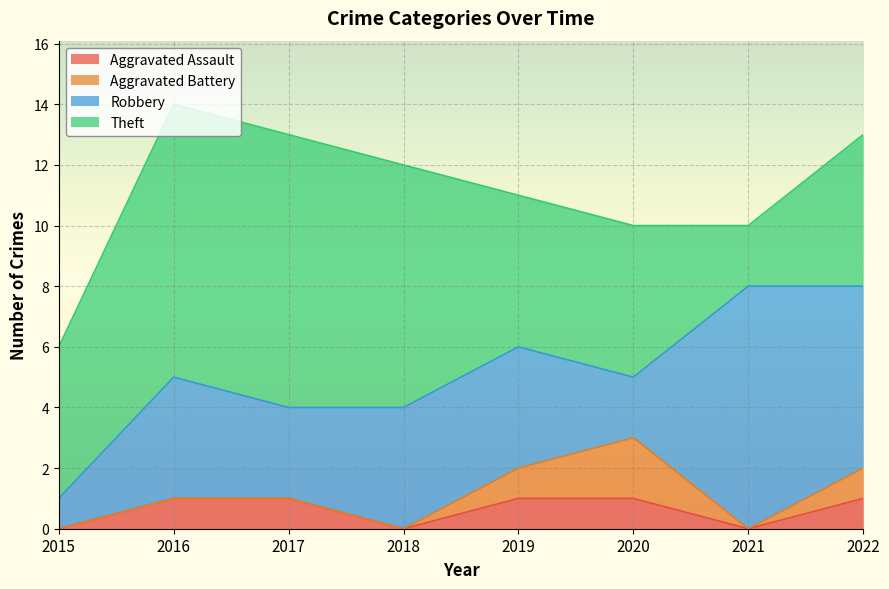

True or false: Aggravated Battery and Robbery intersect in this chart.

False